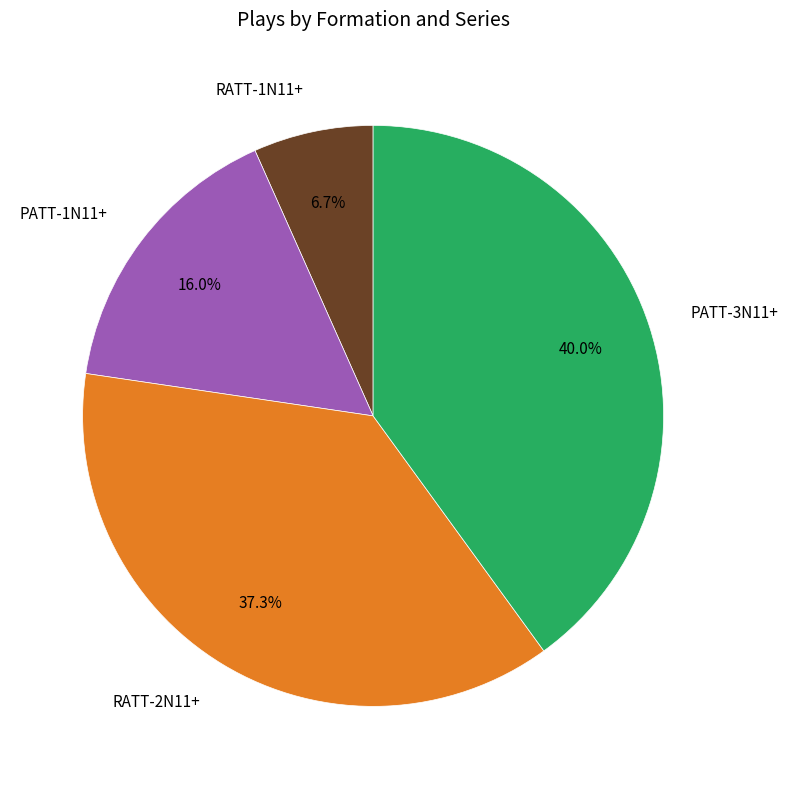

What is the largest slice in the pie chart?

PATT-3N11+